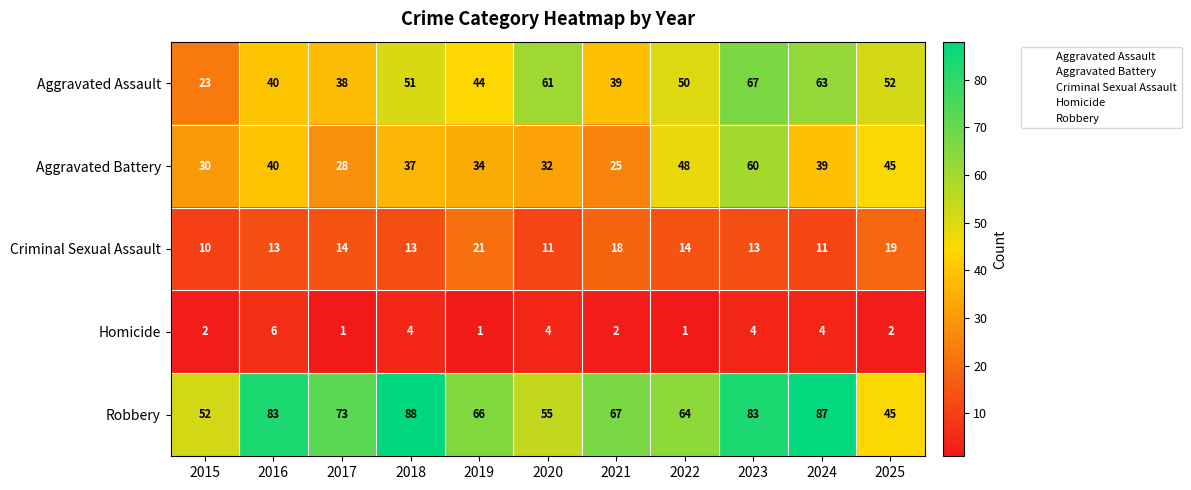

List the labels in order of Aggravated Assault value, smallest first.

2015, 2017, 2021, 2016, 2019, 2022, 2018, 2025, 2020, 2024, 2023